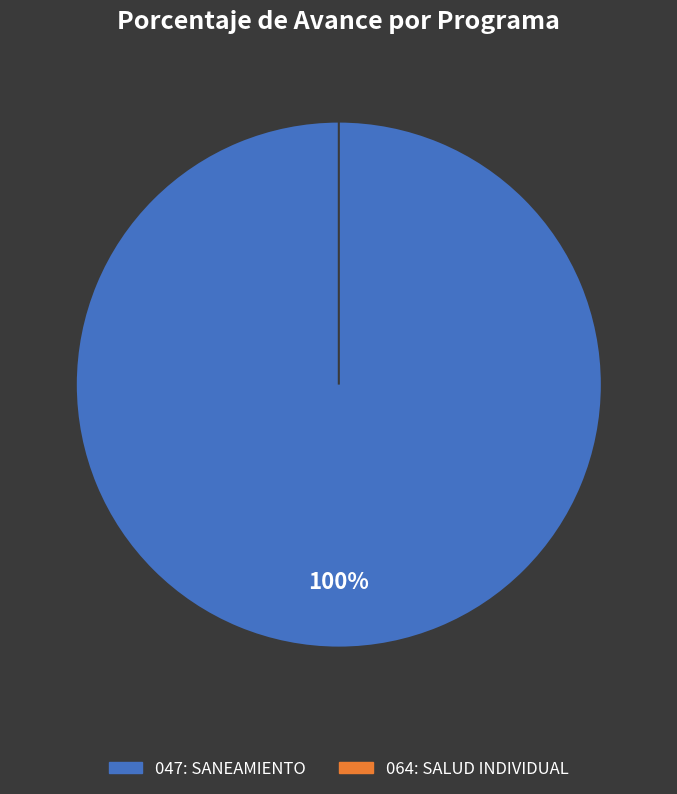

To the nearest percent, what is the difference between the 047: SANEAMIENTO and 064: SALUD INDIVIDUAL slice percentages?

100%